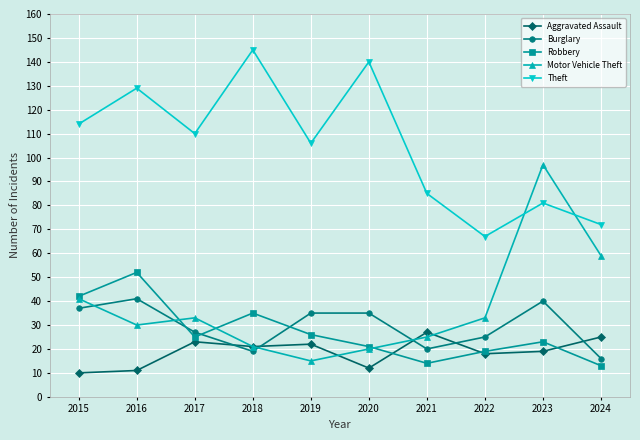

What is the minimum value for Robbery?

13